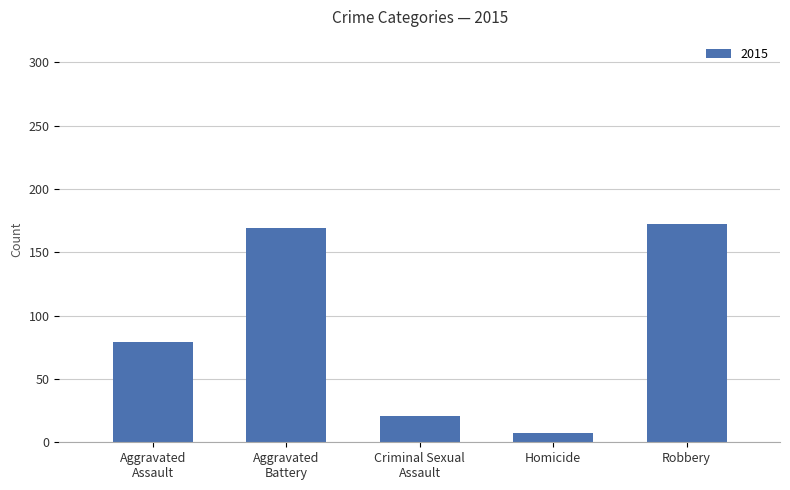

What is the difference between the maximum and minimum values?

165